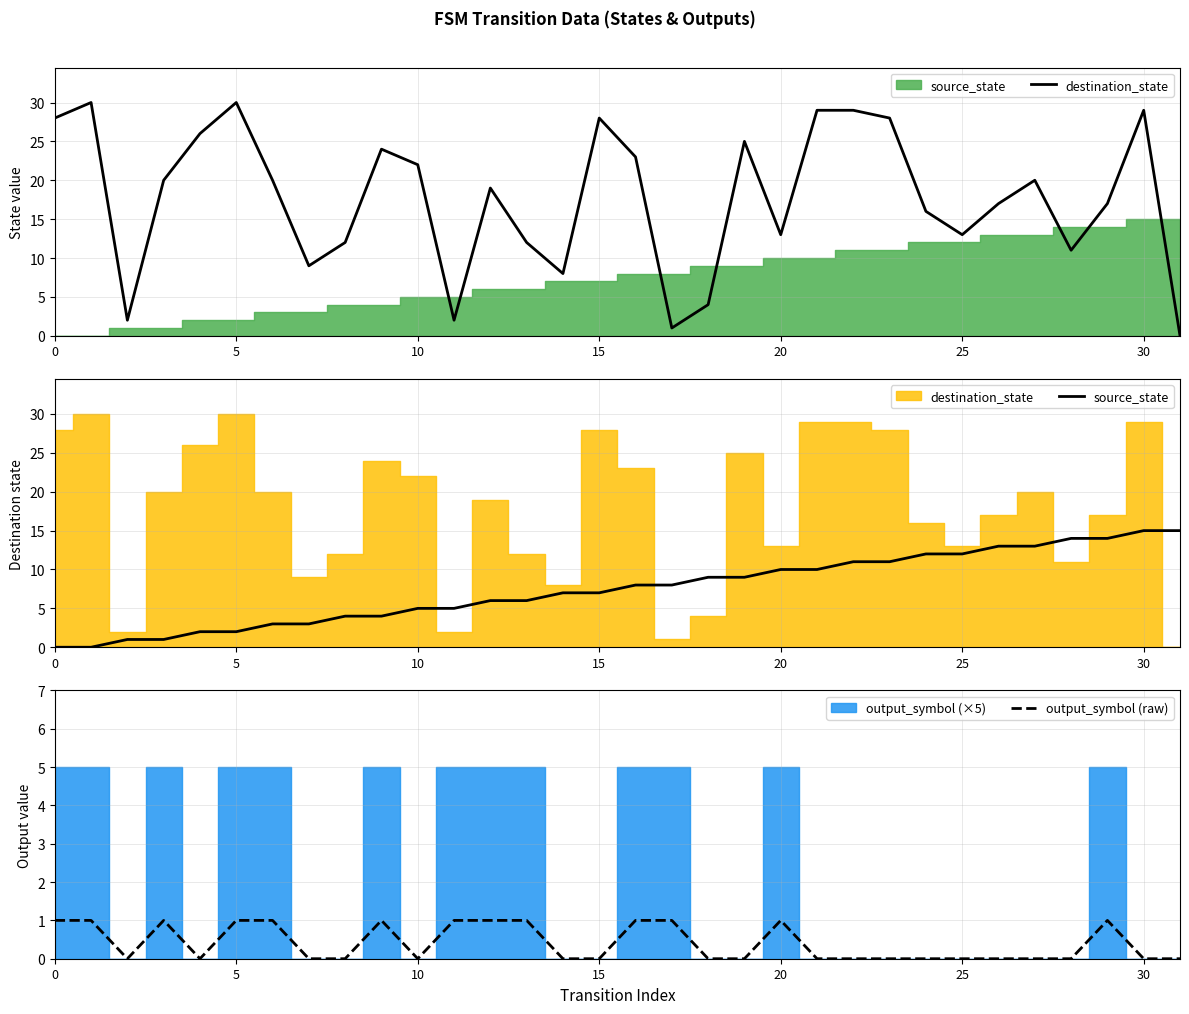

How many lines are shown in the chart?

3